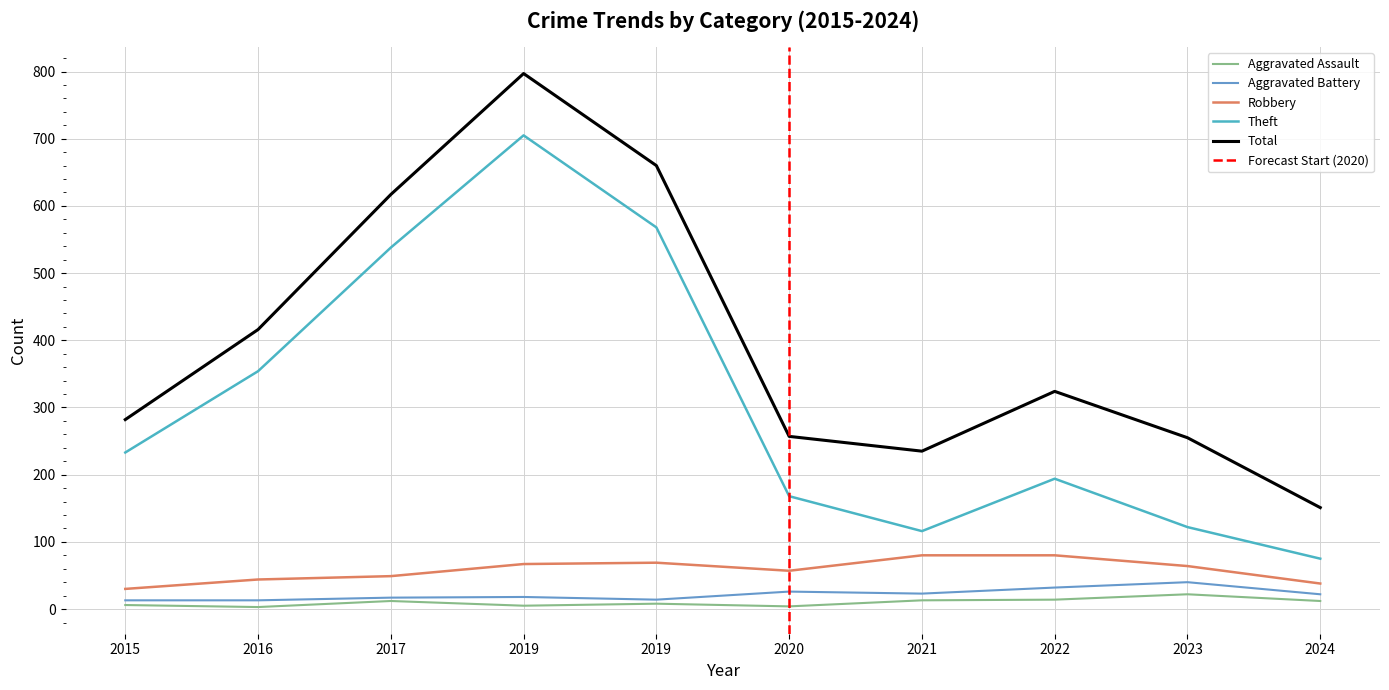

Read the Aggravated Battery value at 2023.

40